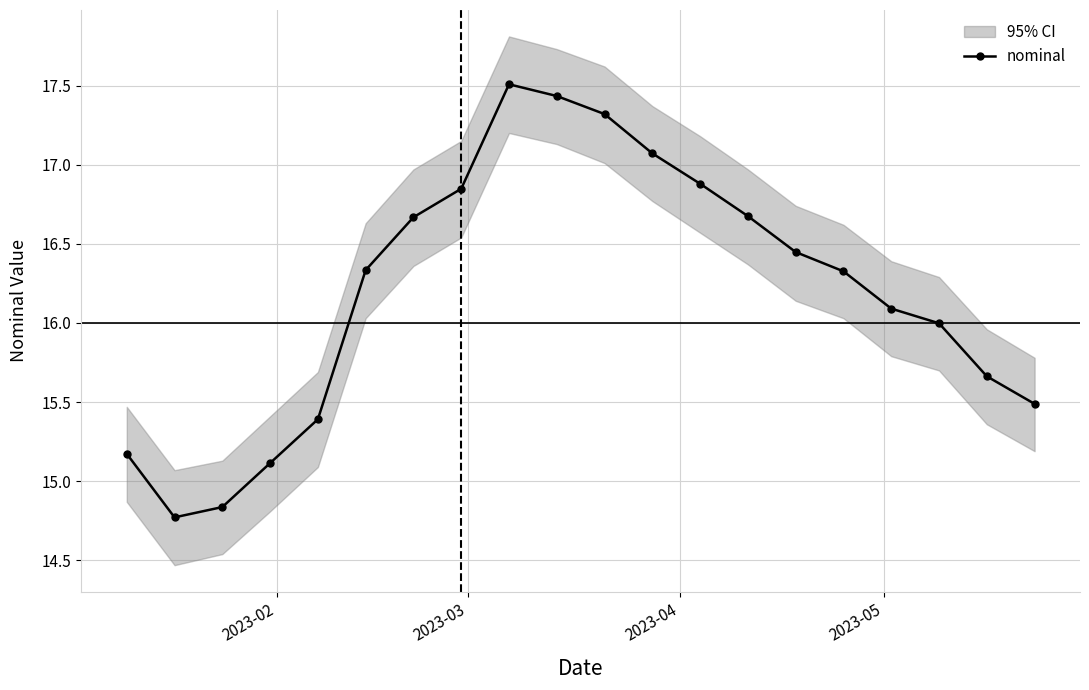

Reading left to right, extract all data points from this chart.

15.2	14.8	14.8	15.1	15.4	16.3	16.7	16.8	17.5	17.4	17.3	17.1	16.9	16.7	16.4	16.3	16.1	16.0	15.7	15.5